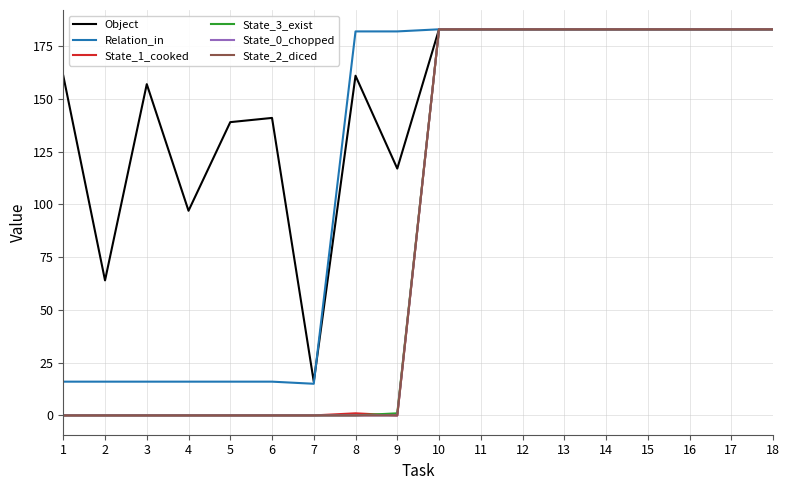

True or false: Relation_in and State_3_exist cross at least once.

False